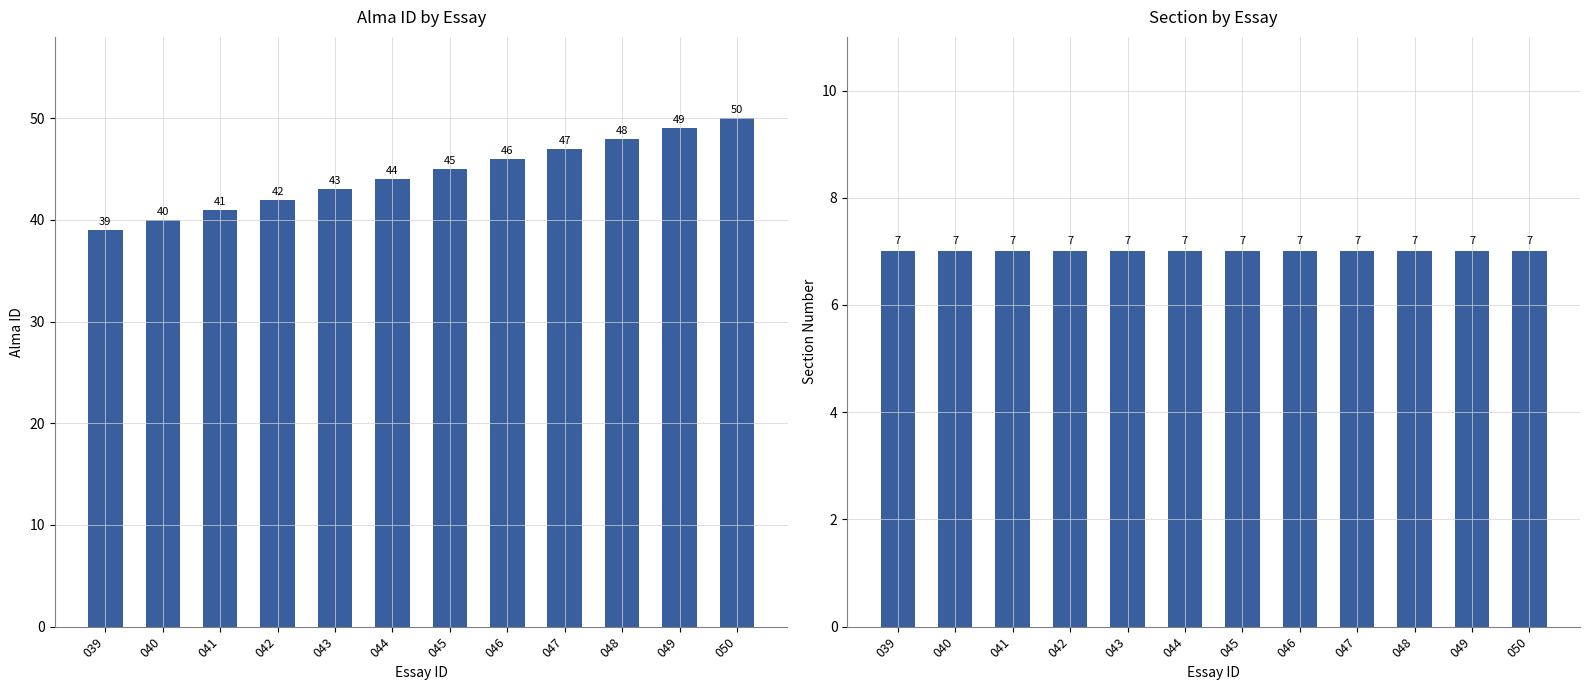

How many bars are there in total?

24